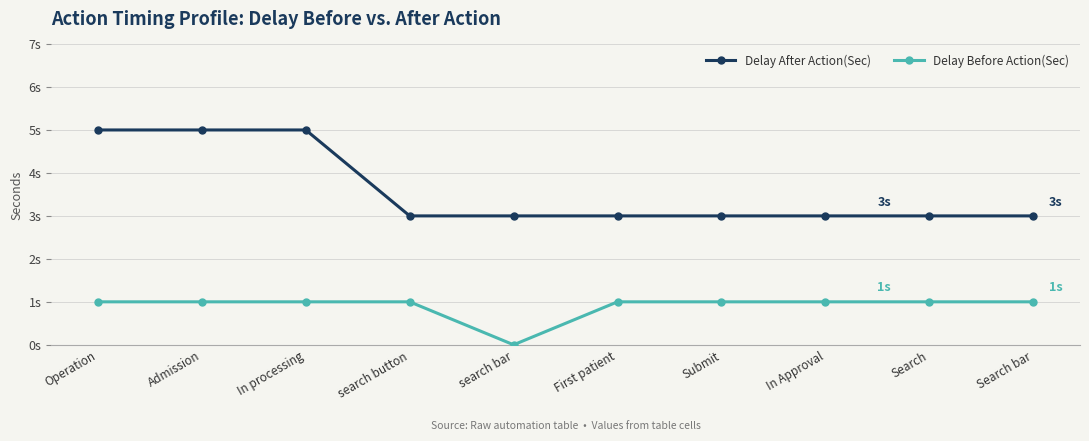

What are all the series names shown in the legend?

Delay After Action(Sec), Delay Before Action(Sec)